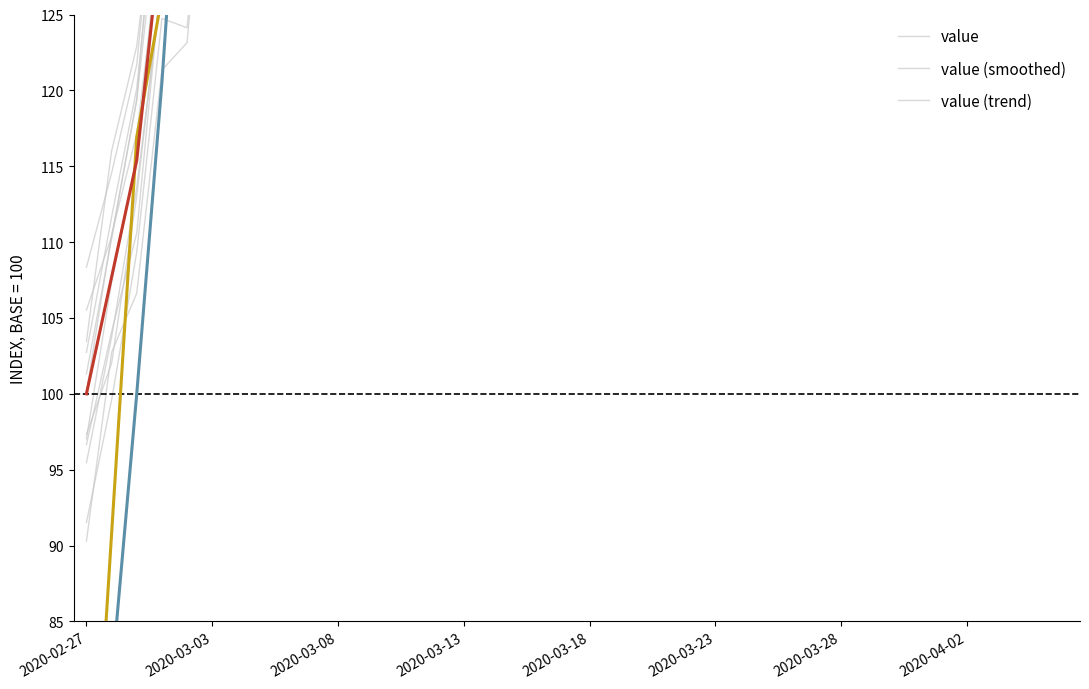

The value of value (smoothed) at 16 is 312.0. True or false?

False